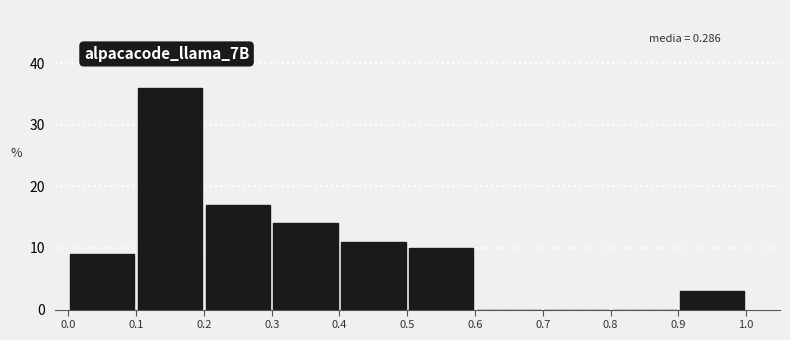

Over which range of the x-axis is the bar tallest?

0.1 to 0.2